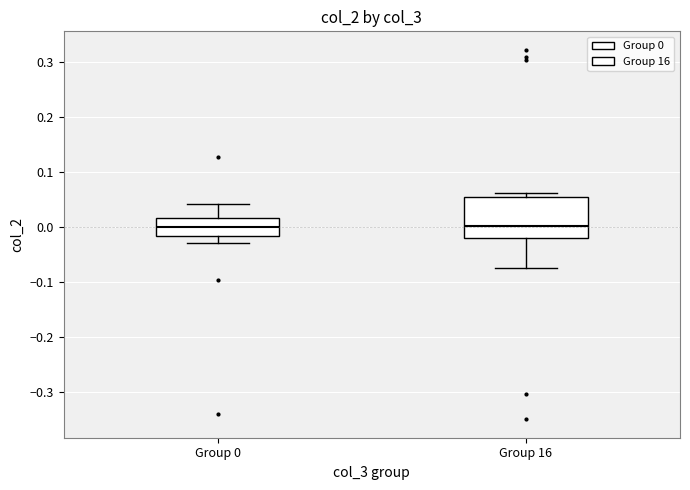

Where does the median line of the box for Group 16 sit on the y-axis? The values are not printed on the chart, so give them approximately, as read against the axis.

0.00